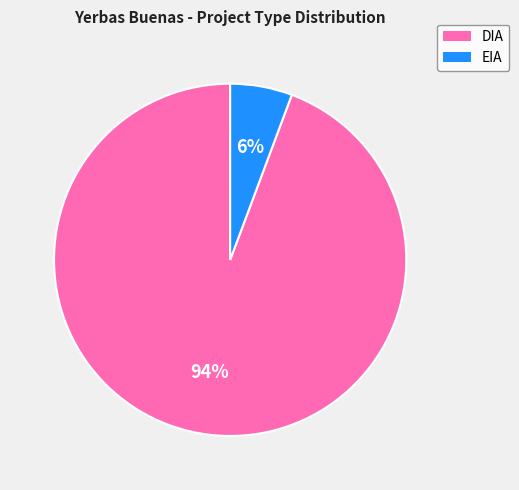

How many segments does this pie chart have?

2